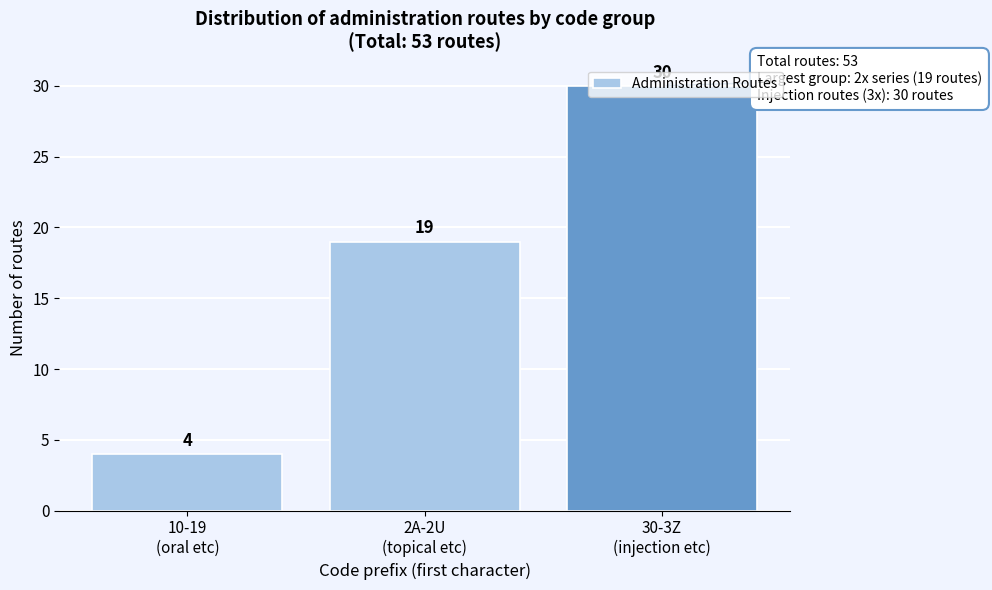

What is the maximum value shown in the chart?

30